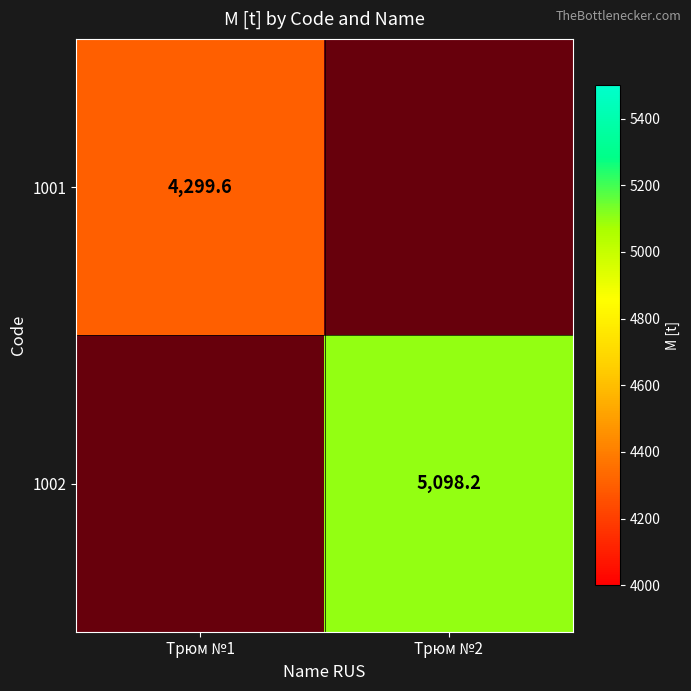

Which category has the lowest value across all series?

Трюм №1